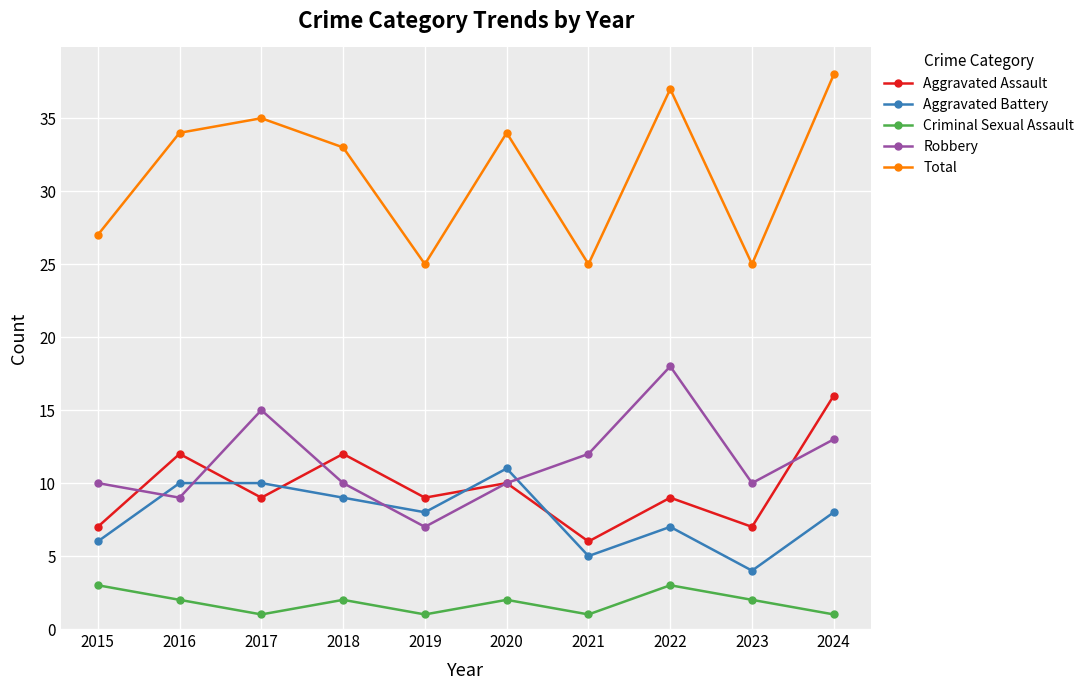

True or false: Total and Aggravated Battery intersect in this chart.

False